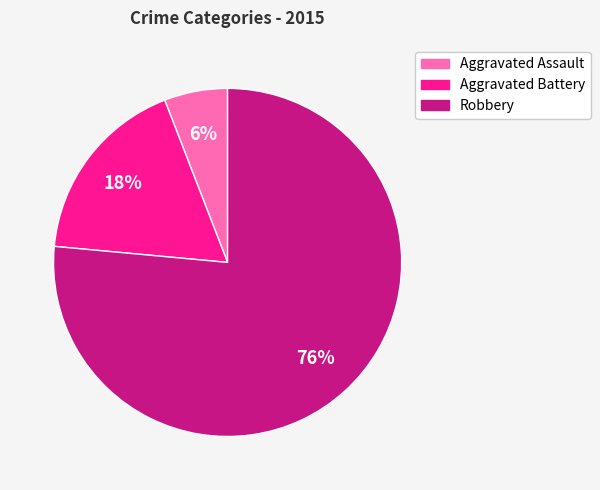

To the nearest percent, what is the average slice percentage?

33%